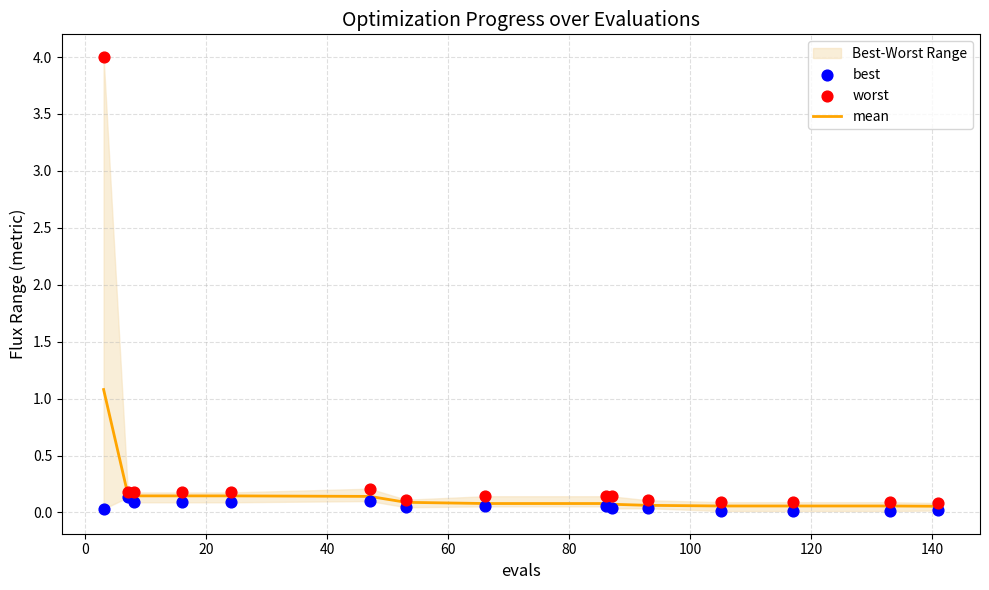

Which series has the largest total across all categories?

worst